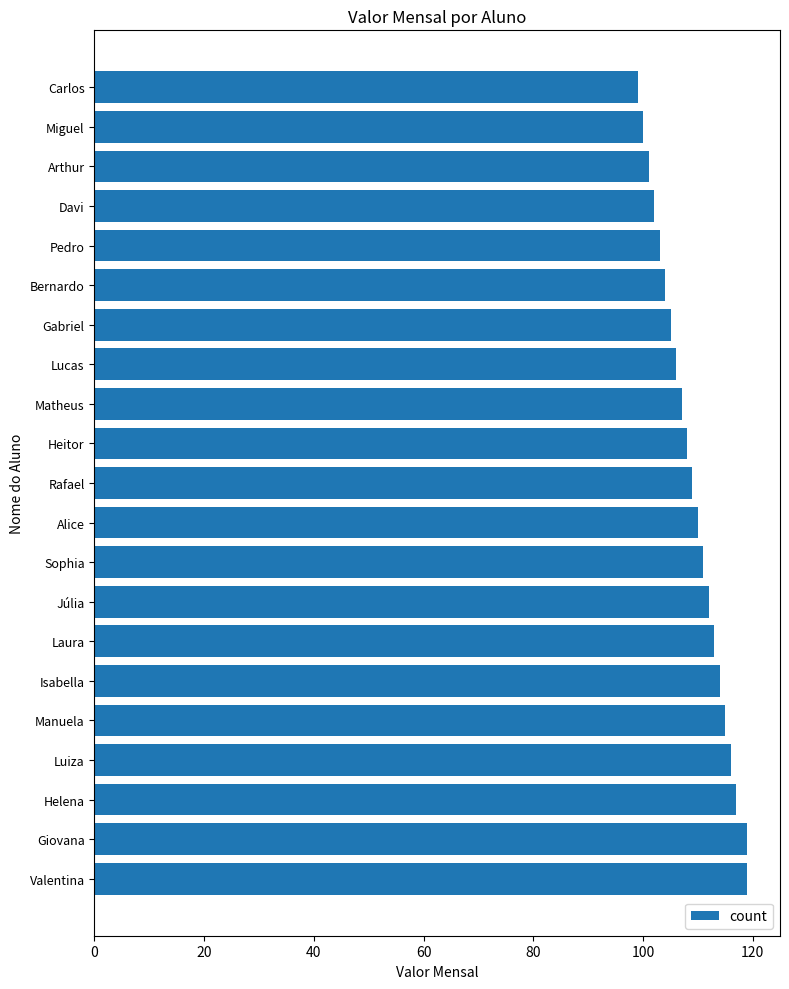

What is the minimum value shown in the chart?

99